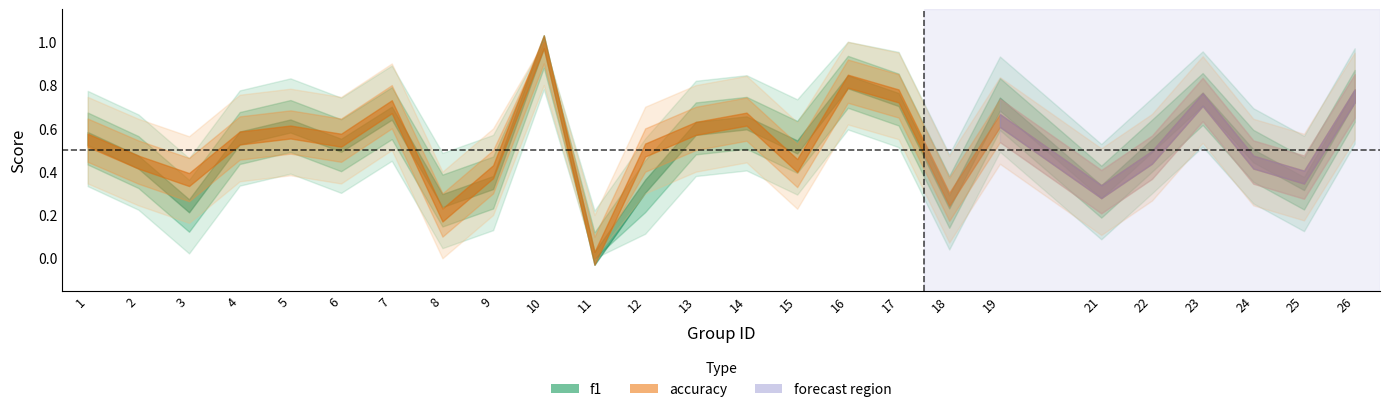

In accuracy, how many points are lower than both neighbors (excluding endpoints)?

8